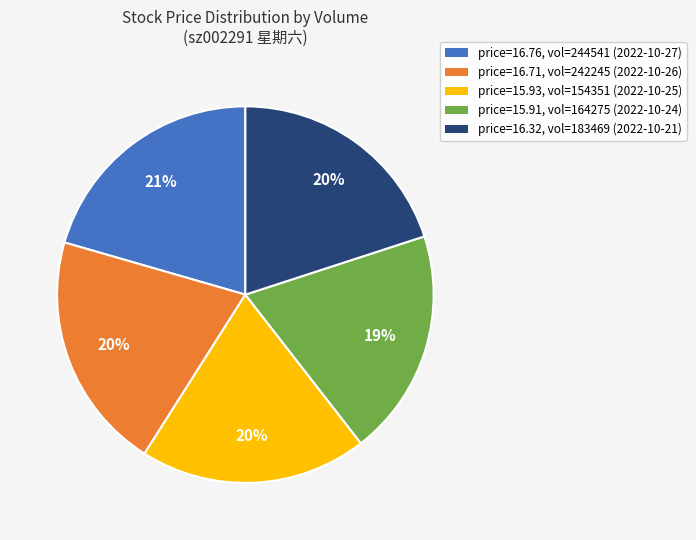

Does price=16.71, vol=242245 (2022-10-26) represent more than half of the total?

No